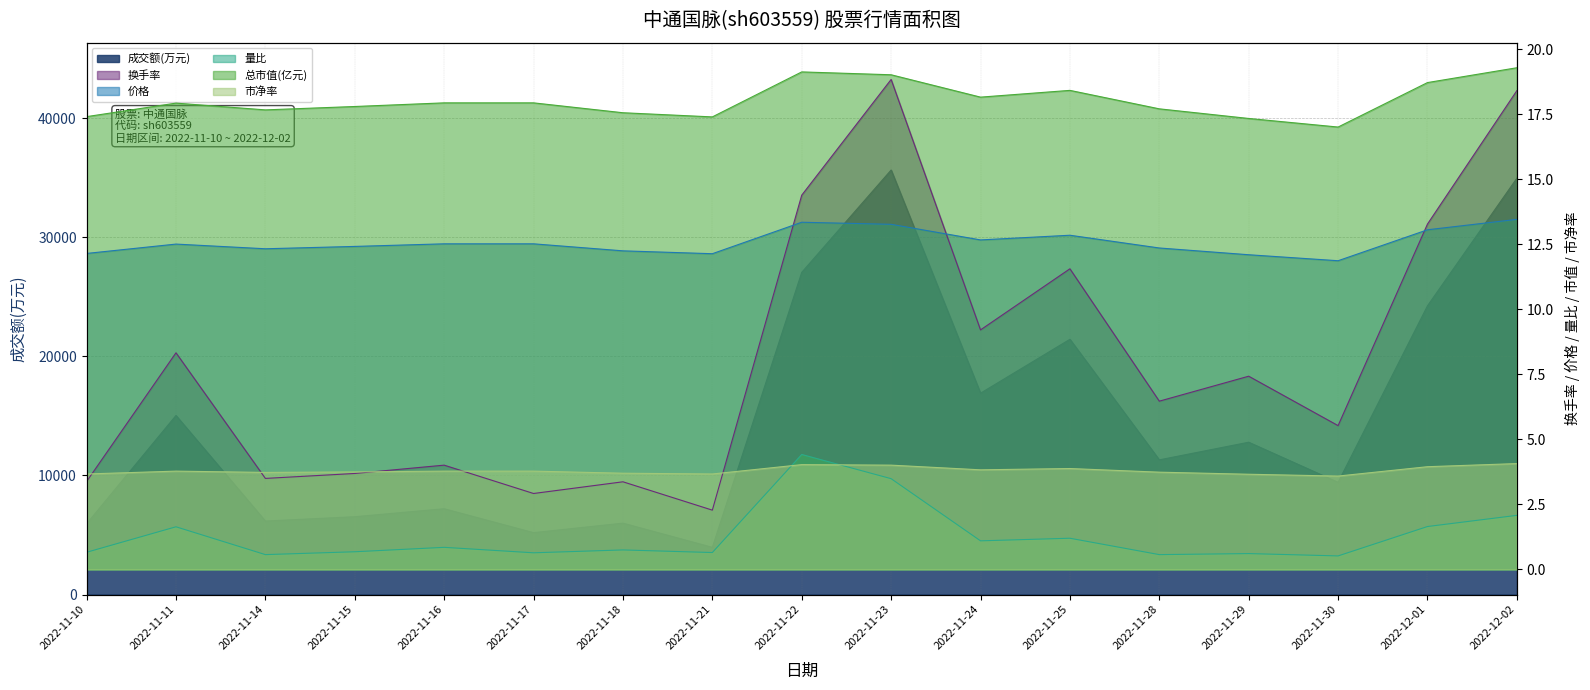

Is it true that 成交额(万元) equals 34957.0 at 2022-12-02?

True